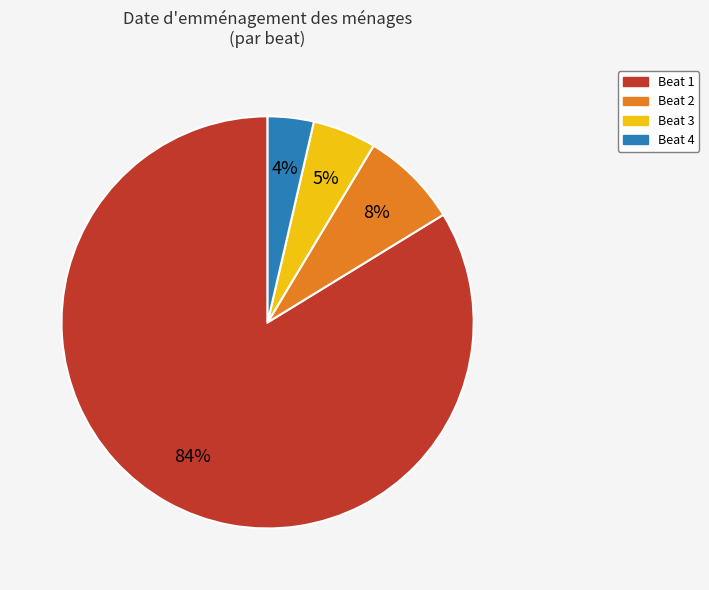

Is there any slice that represents more than half of the pie?

Yes